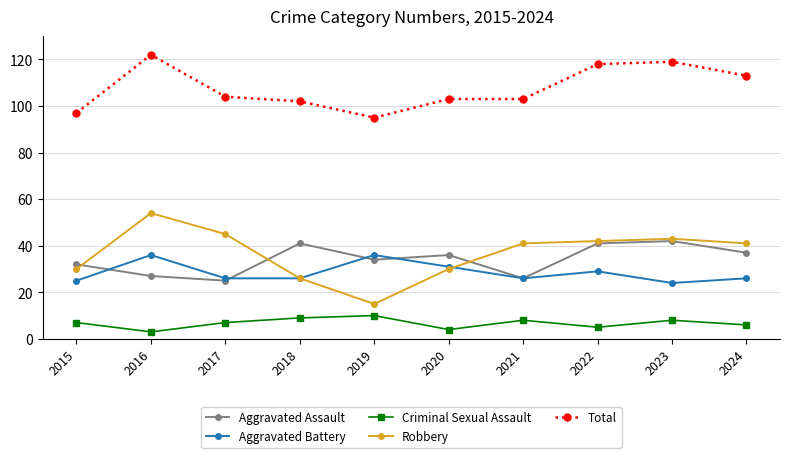

True or false: Robbery has a value of 15 at 2019.

True